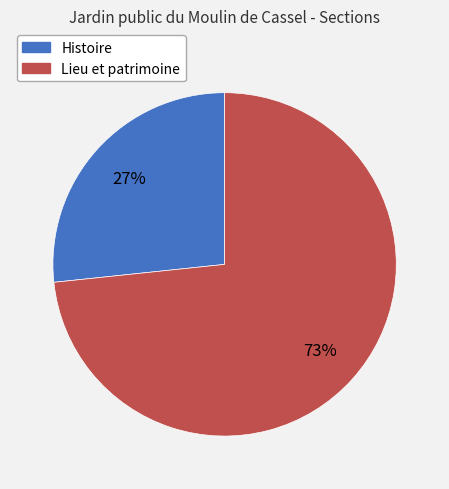

What percentage is the Lieu et patrimoine slice, to the nearest percent?

73%